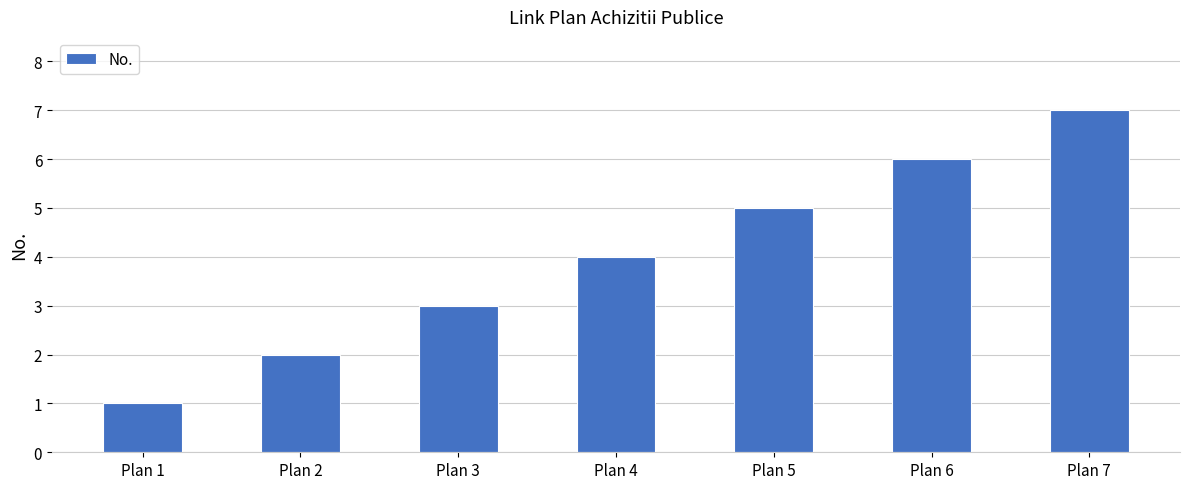

What is the sum of all values?

28